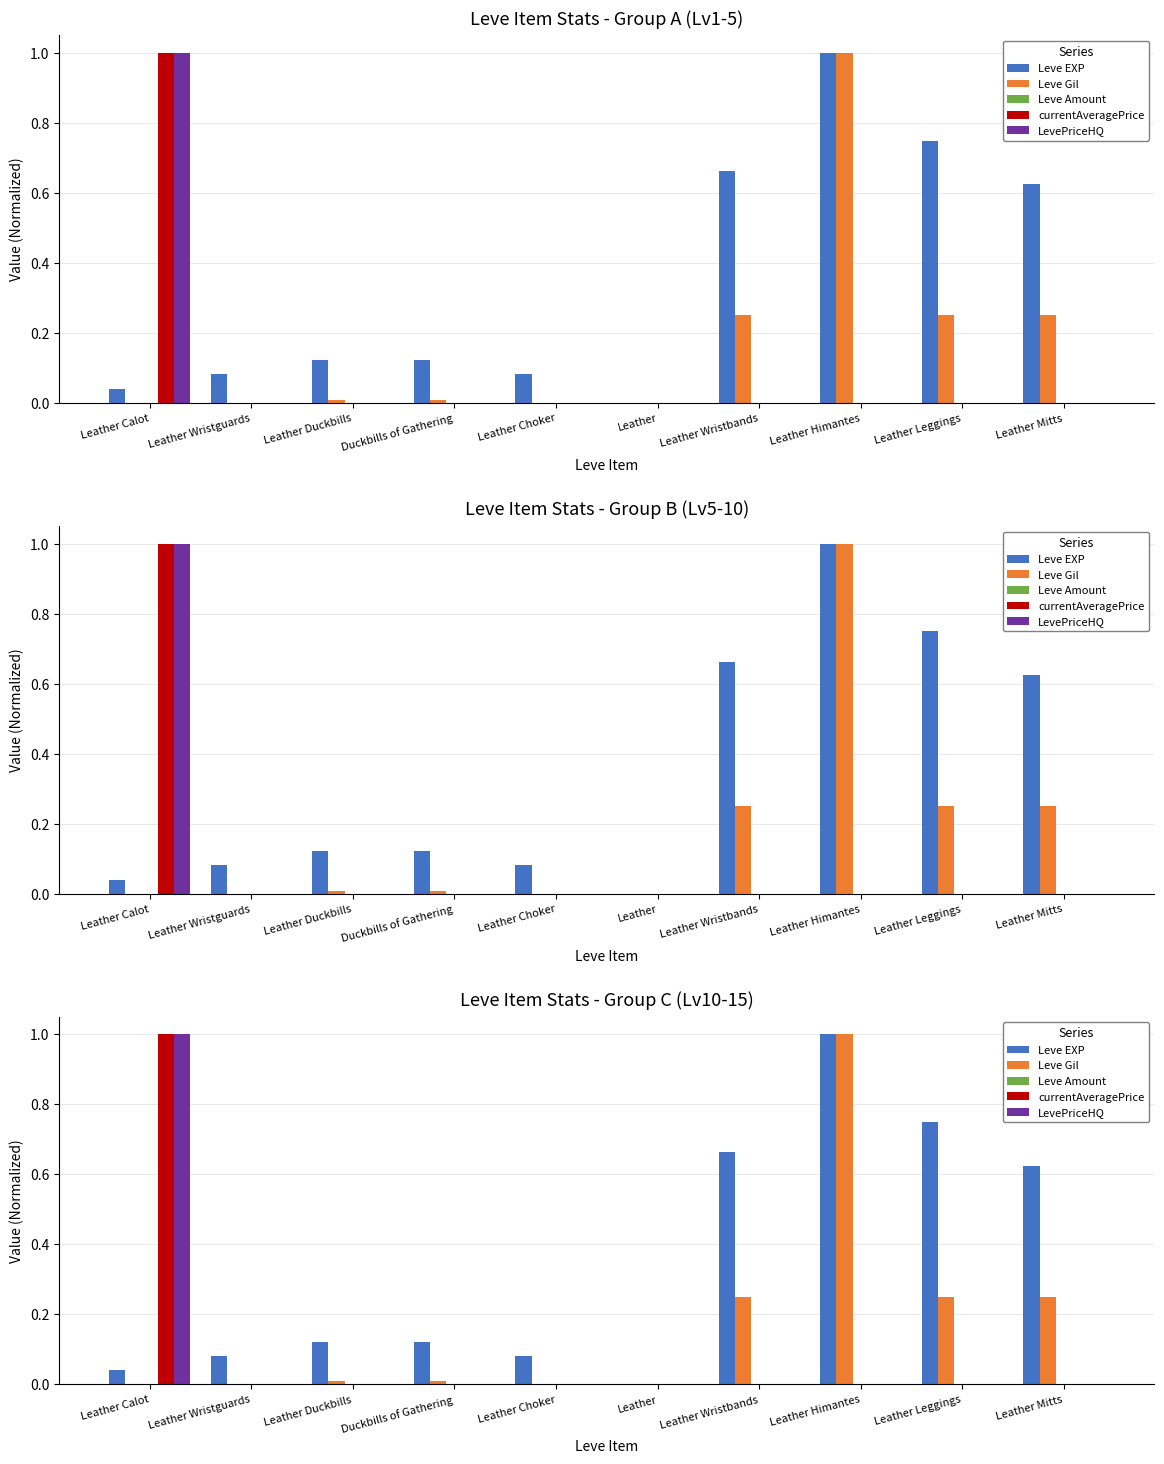

Which category has the highest value across all series?

Leather Himantes